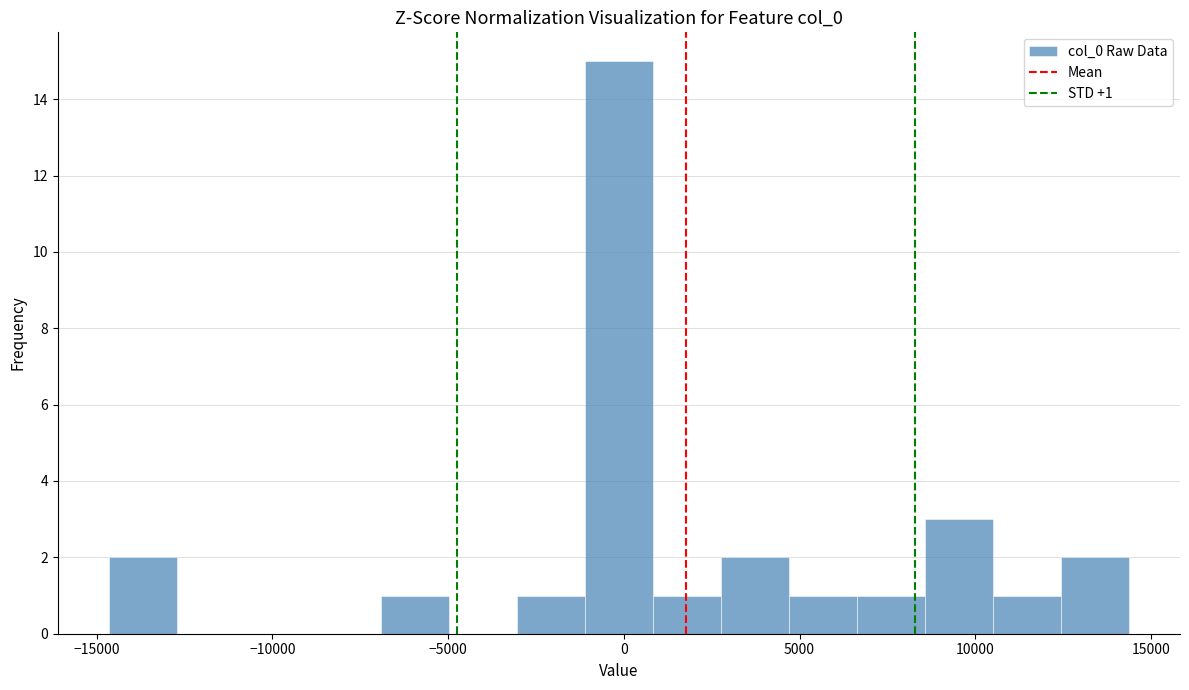

Around what value on the x-axis is the tallest bar? Give the approximate position of its centre, as read against the axis.

0